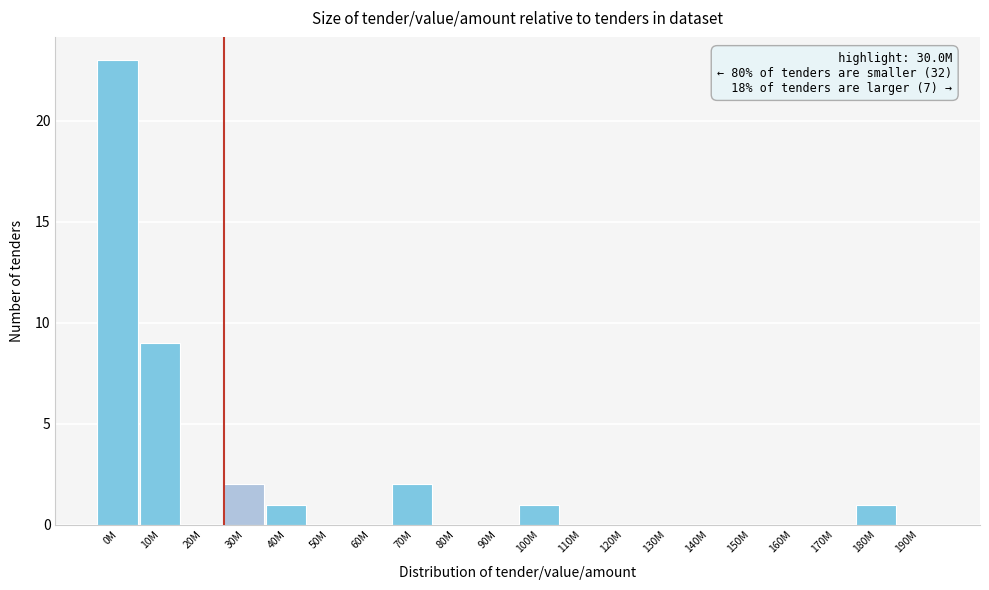

Reading left to right, transcribe all the data shown in this chart.

0M=23	10M=9	20M=0	30M=2	40M=1	50M=0	60M=0	70M=2	80M=0	90M=0	100M=1	110M=0	120M=0	130M=0	140M=0	150M=0	160M=0	170M=0	180M=1	190M=0